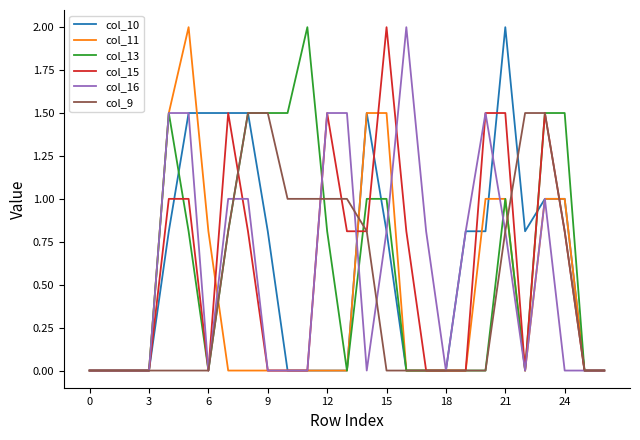

How many lines are shown in the chart?

6